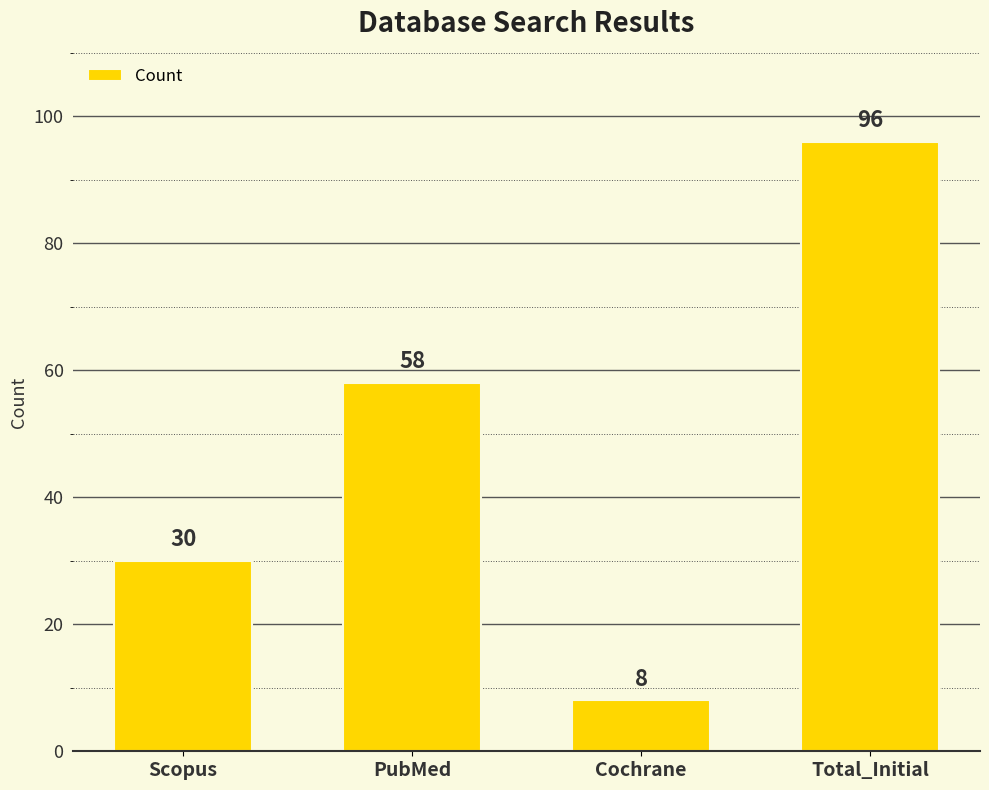

True or false: the data shows 15 at PubMed.

False